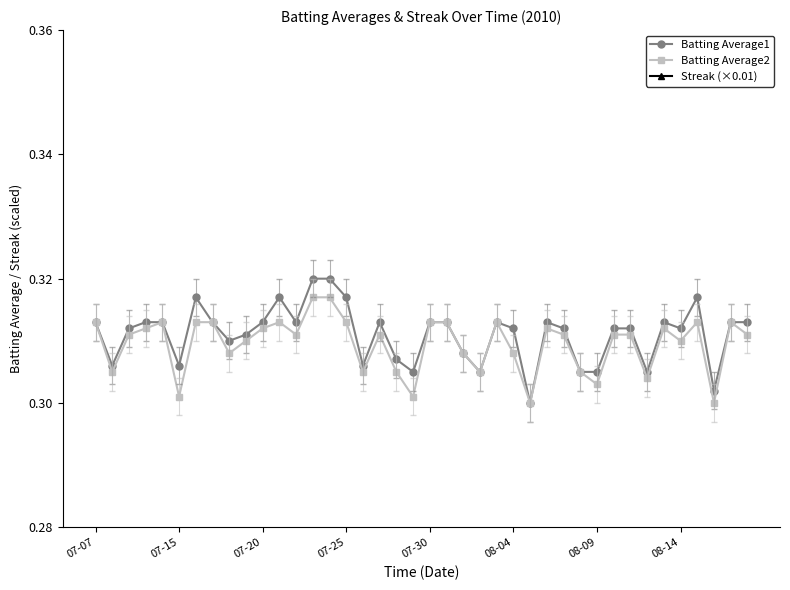

How many interior local peaks does the Batting Average1 series have?

7